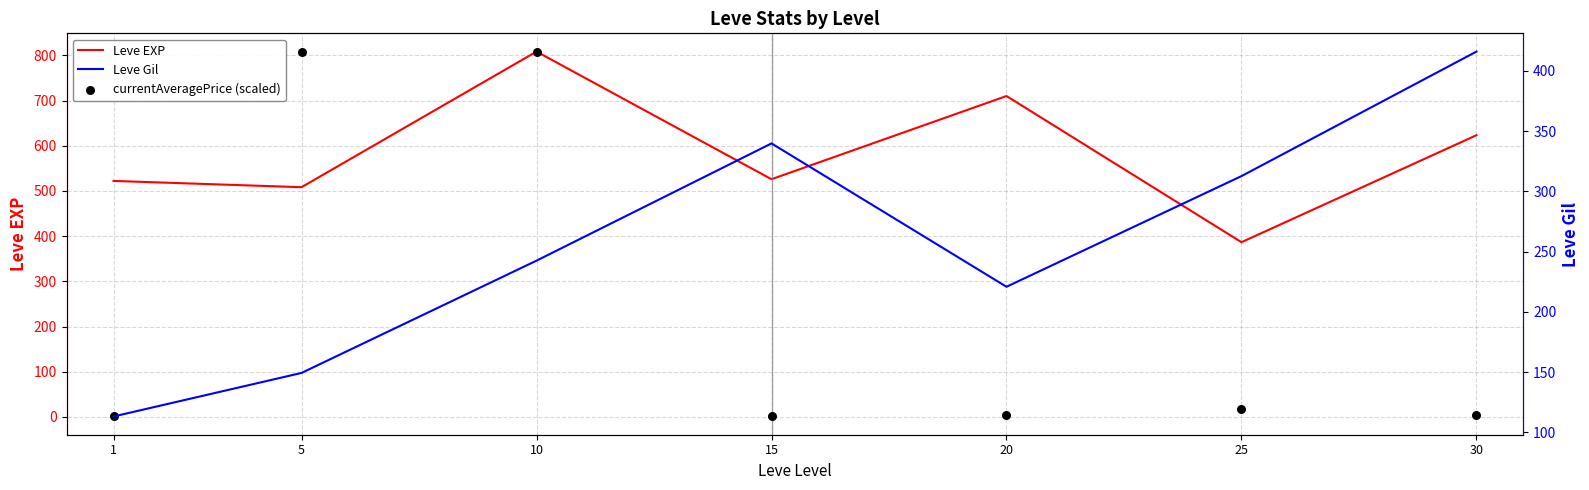

Which series contains the highest Y value?

Leve EXP